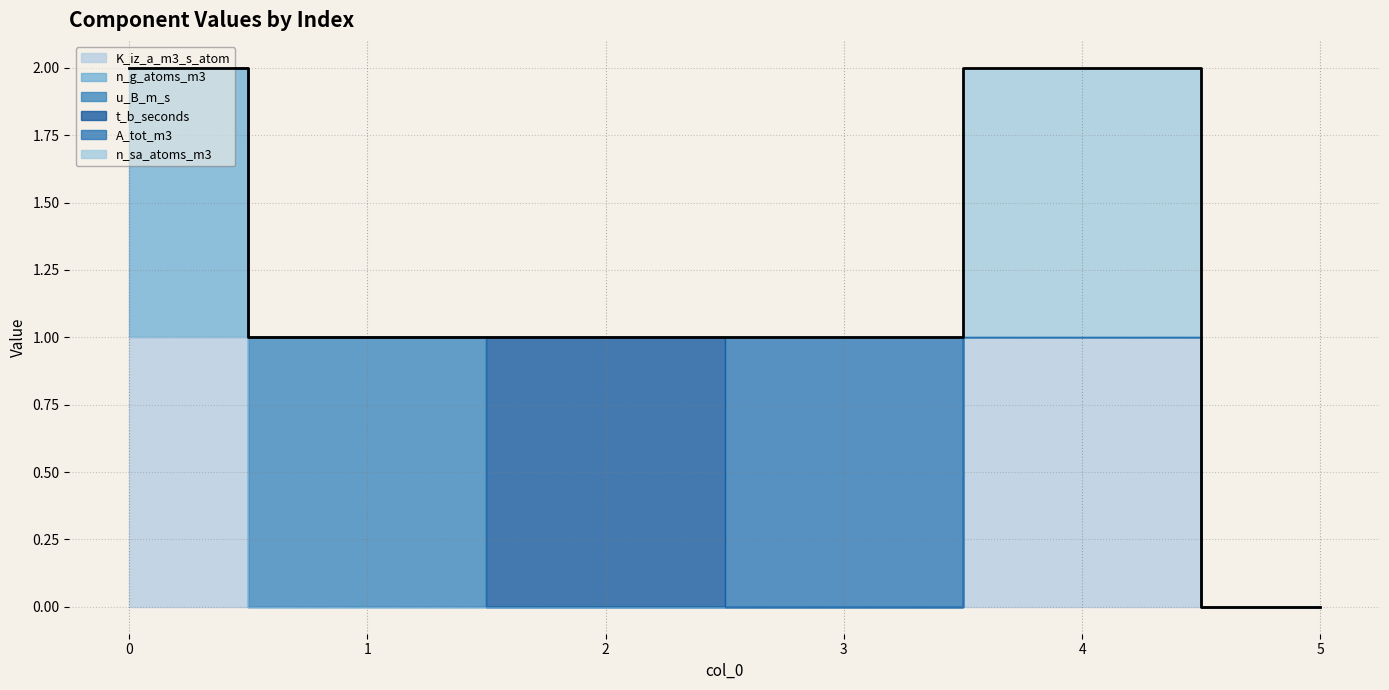

Rank the series by their maximum value, from lowest to highest.

K_iz_a_m3_s_atom, n_g_atoms_m3, u_B_m_s, t_b_seconds, A_tot_m3, n_sa_atoms_m3